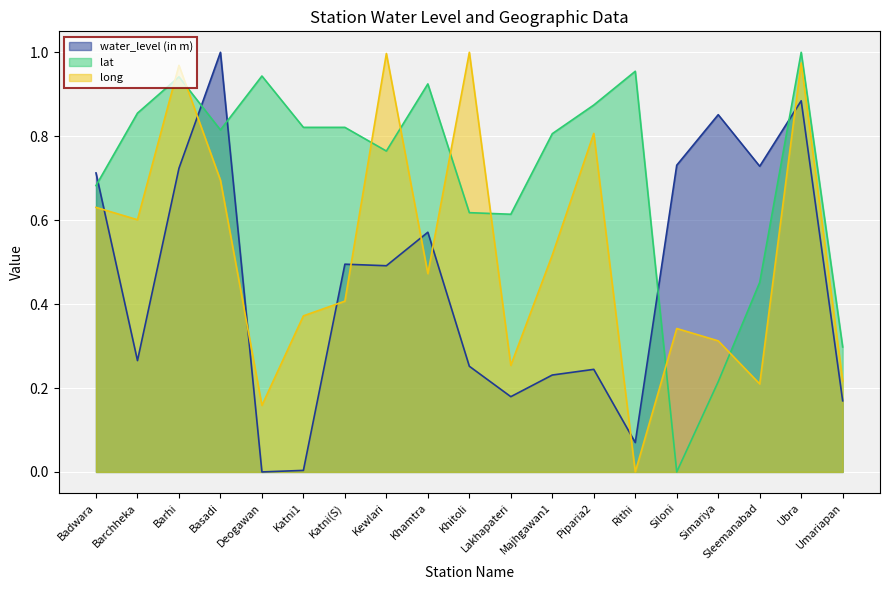

Which category has the highest value in the water_level (in m) series?

Basadi